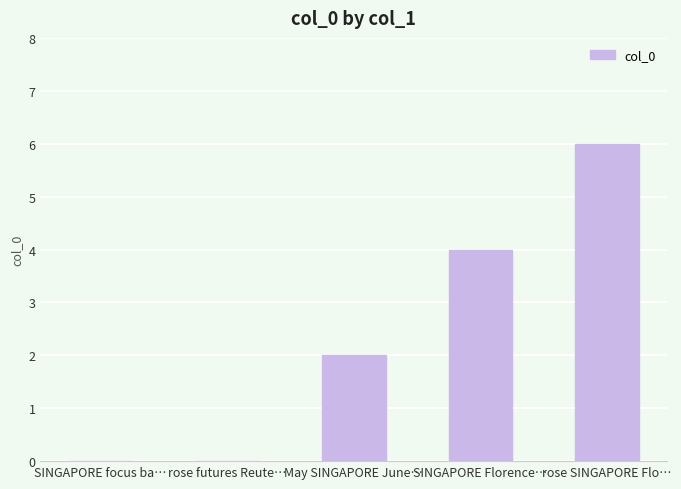

What is the sum of the values at rose SINGAPORE Flo… and SINGAPORE focus ba…?

6